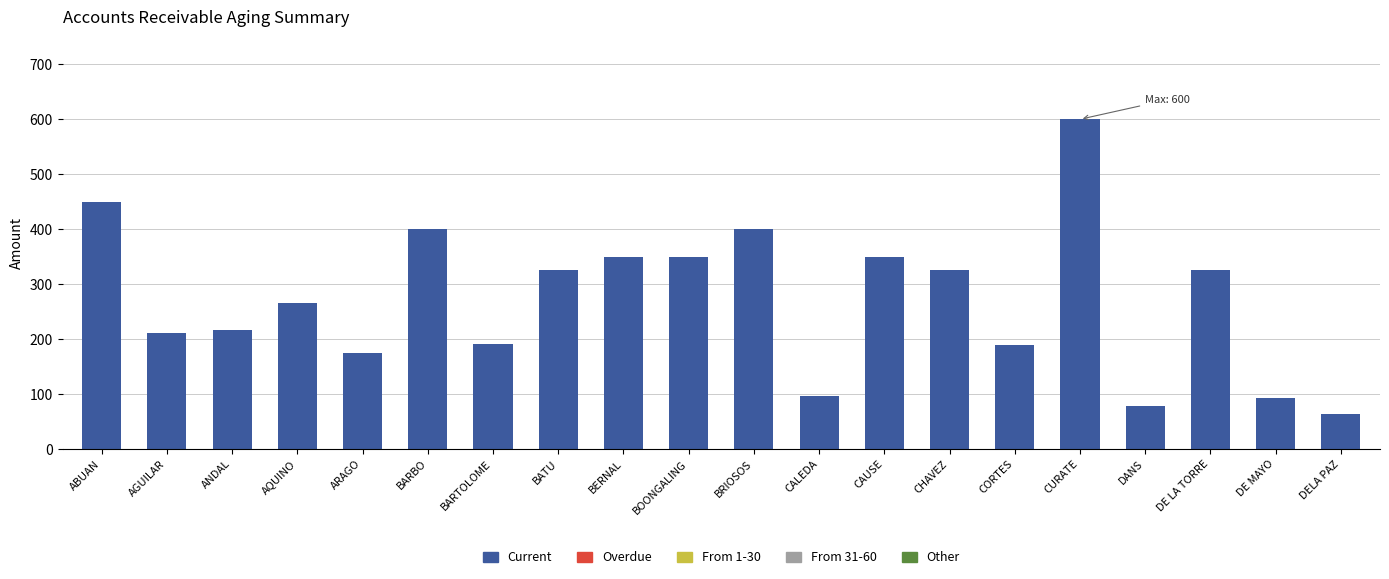

Which label corresponds to the largest value in the chart?

CURATE